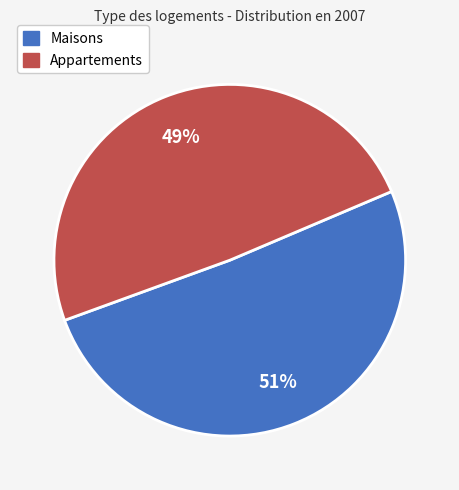

To the nearest percent, what is the difference between the largest and smallest slice percentages?

2%